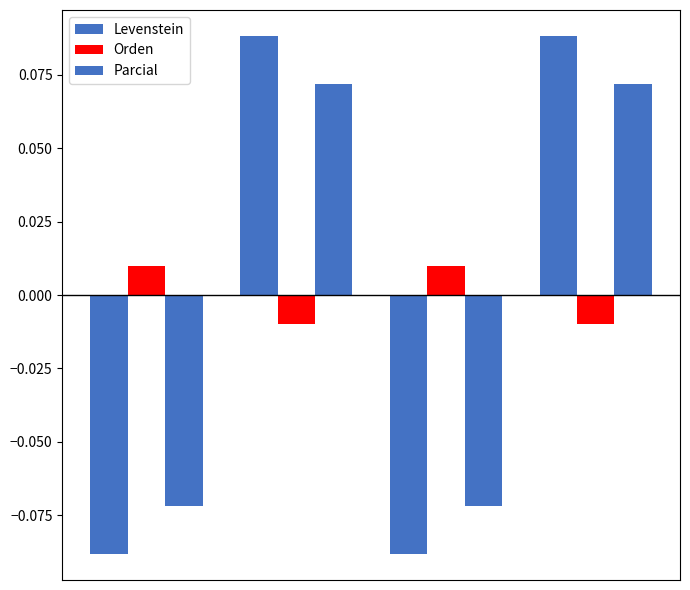

How many values in the Levenstein series are below 0?

2